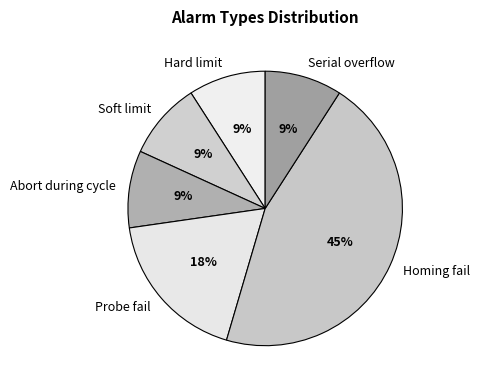

Is it true that Hard limit is 15% of the pie?

False